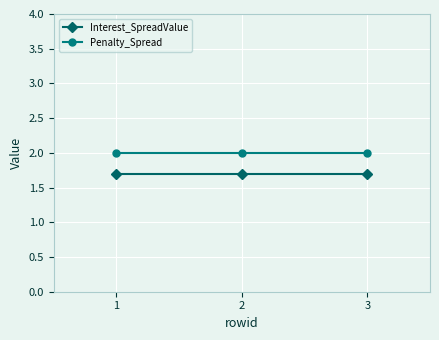

What is the spread (max minus min) of values at 2?

0.3